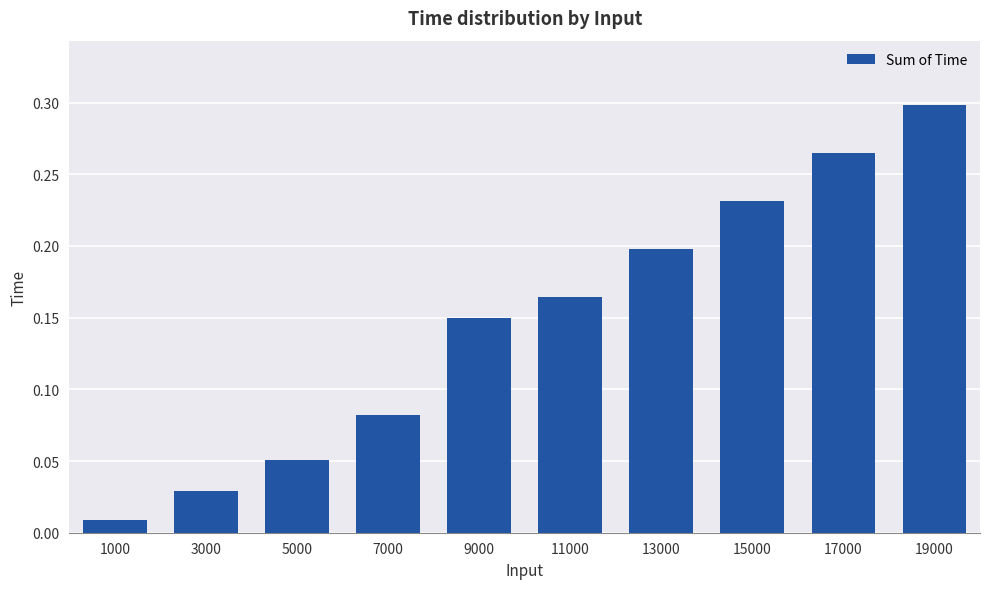

The value at 15000 is 0.4. True or false?

False